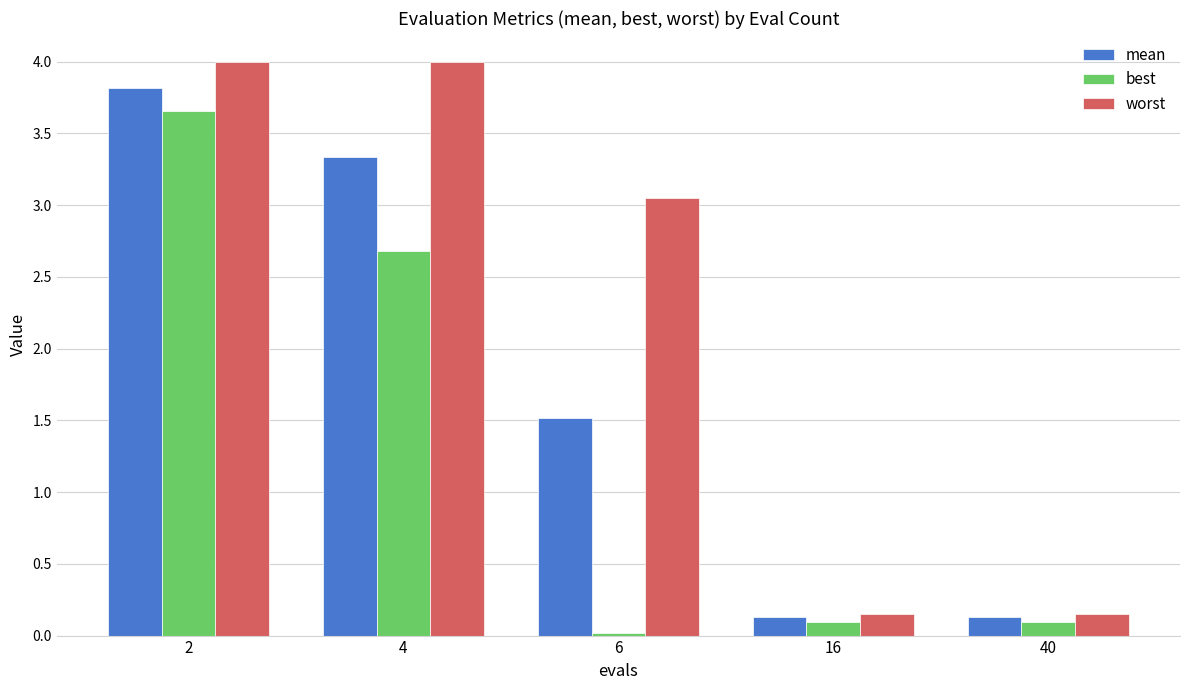

What is the maximum value shown in the chart?

4.0